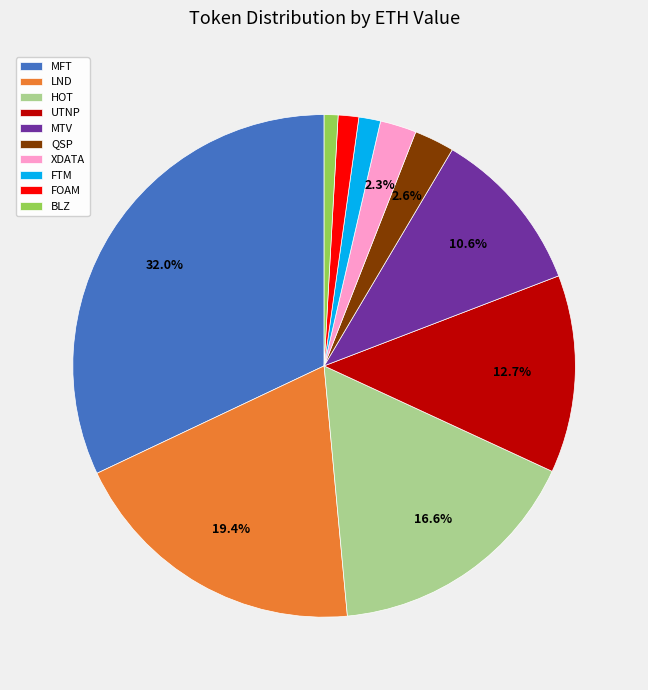

To the nearest percent, what portion does MTV represent?

11%